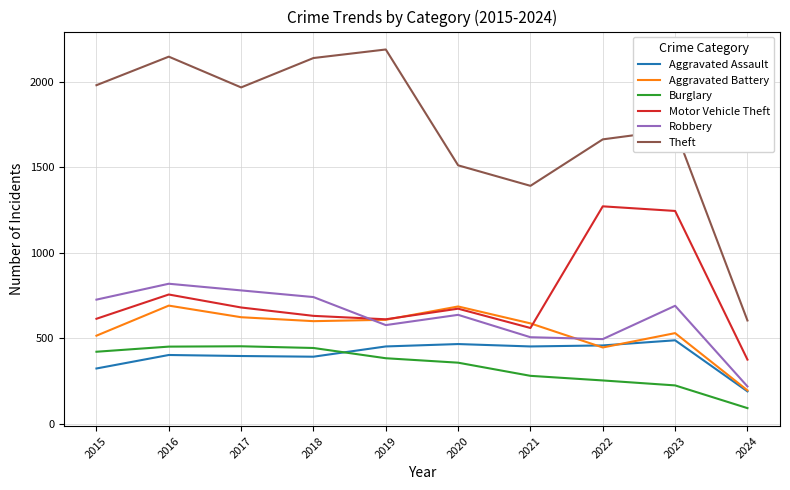

True or false: Theft and Burglary cross at least once.

False